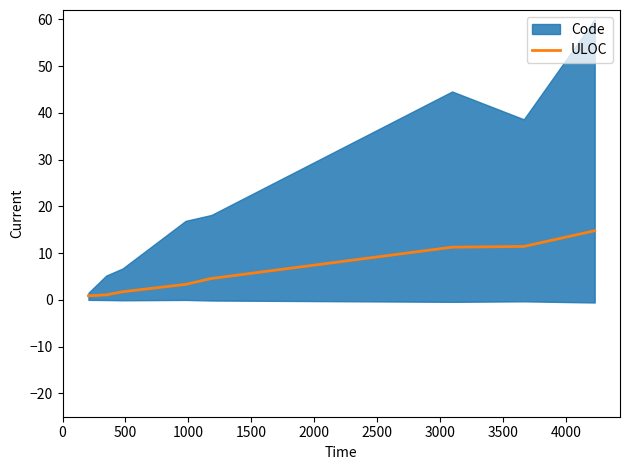

What is the maximum value for ULOC?

14.8